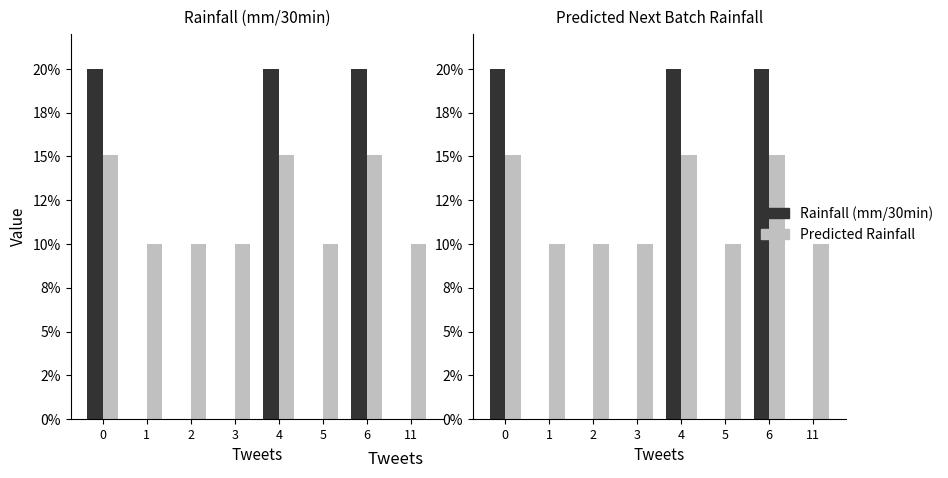

At 0, list the series in order from largest to smallest.

Rainfall (mm/30min), Predicted Rainfall